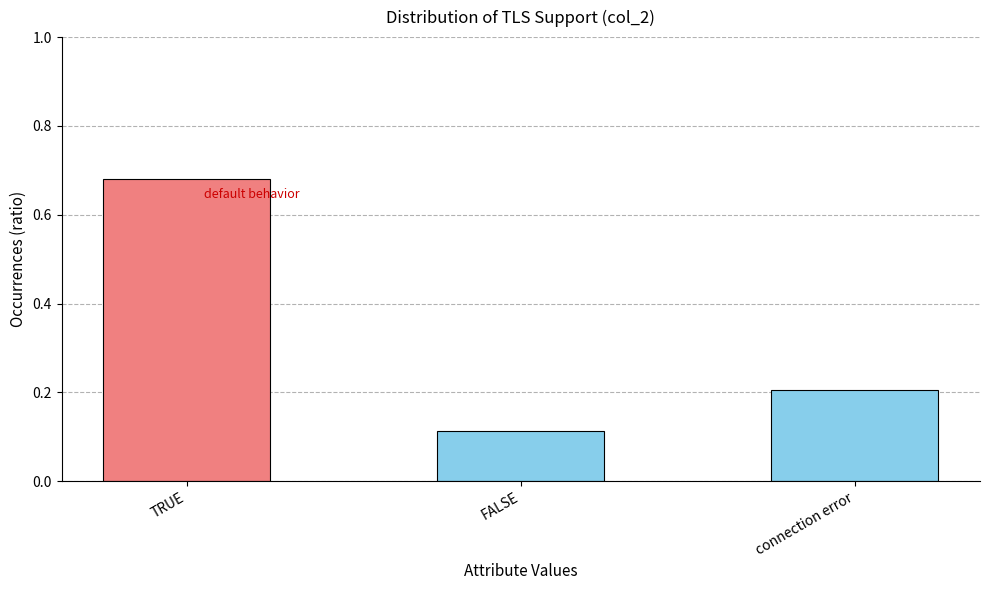

Rank the categories by value from highest to lowest.

TRUE, connection error, FALSE